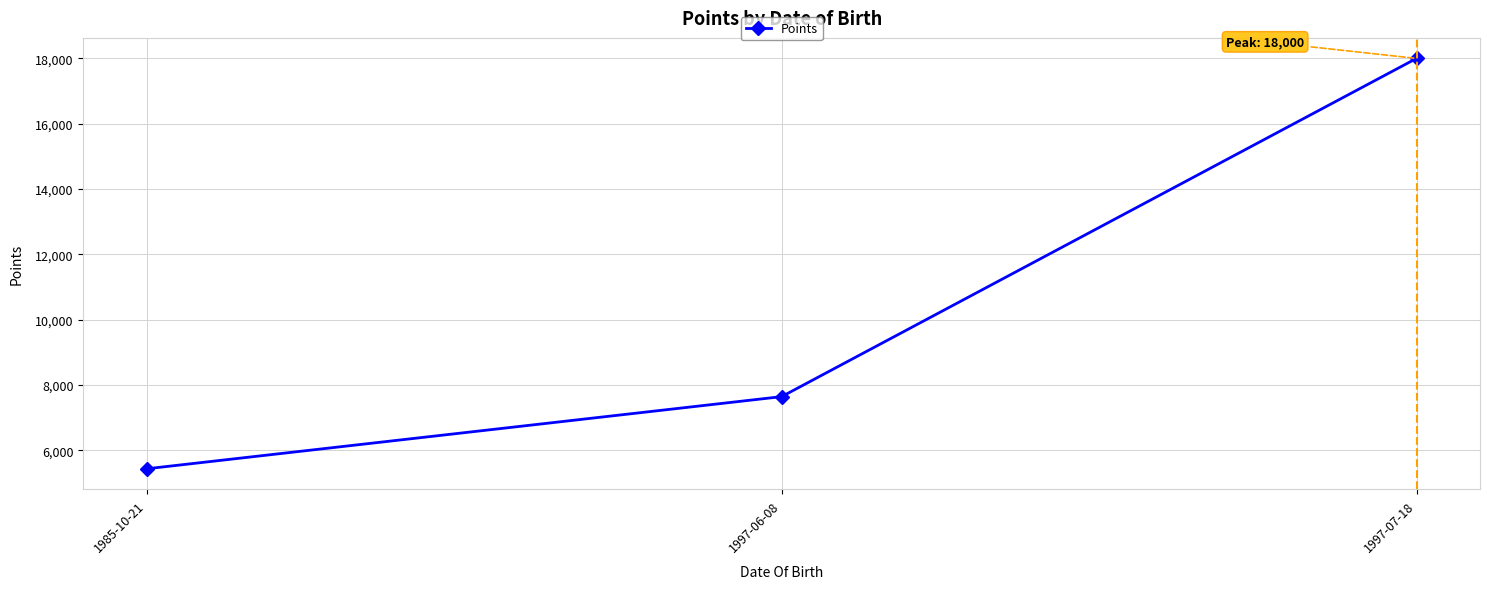

Where is the data nearest to the value 11717?

1997-06-08